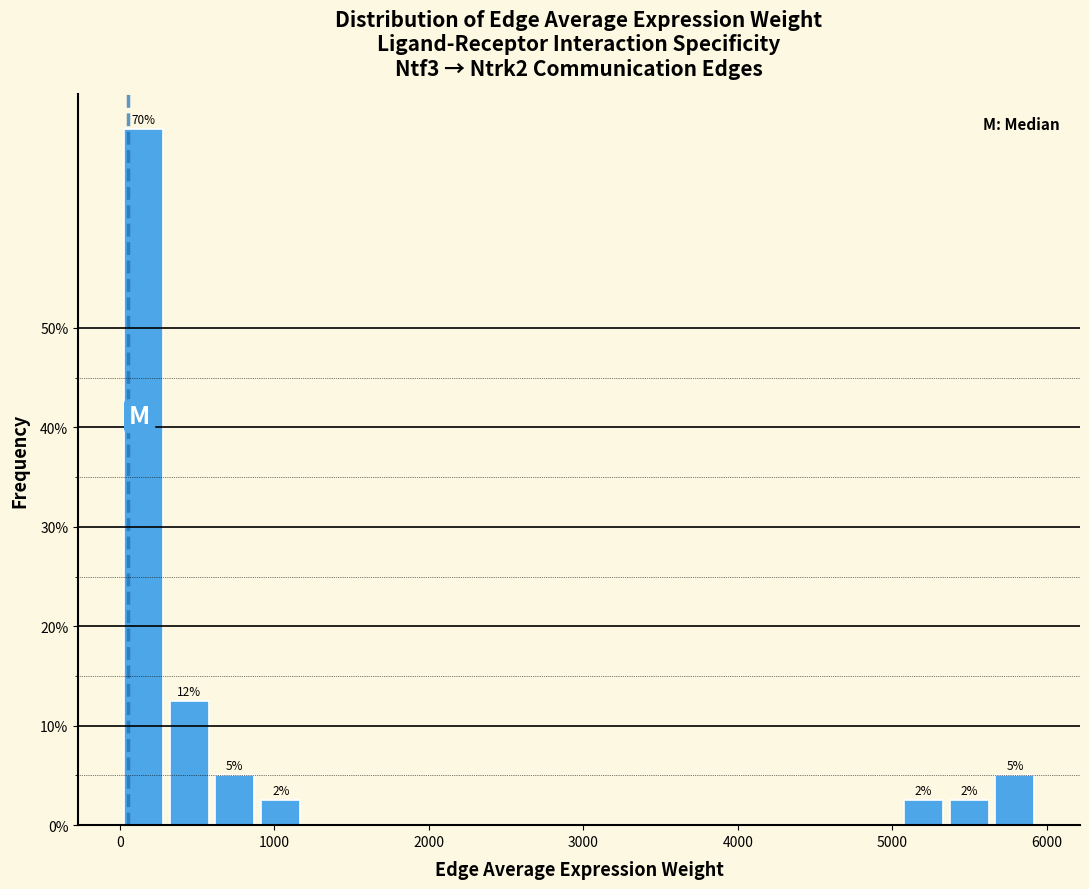

Around what value on the x-axis is the tallest bar? Give the approximate position of its centre, as read against the axis.

100